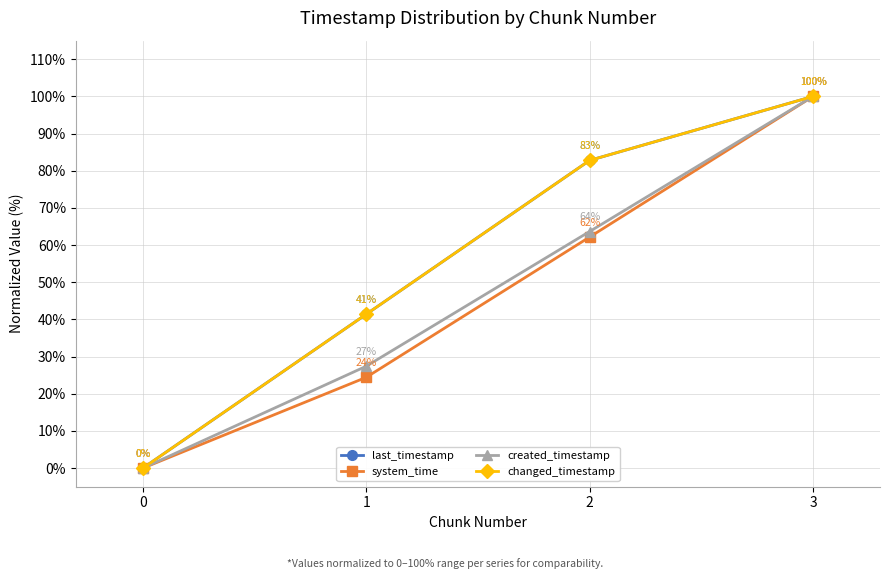

Which category has the highest value across all series?

3